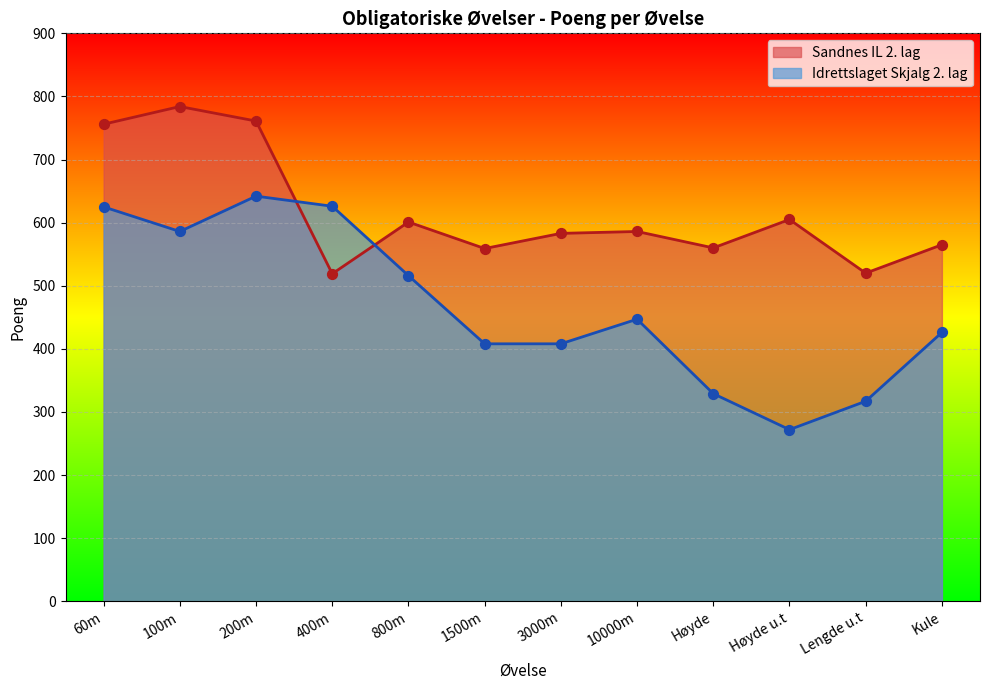

Which series has the largest total across all categories?

Sandnes IL 2. lag